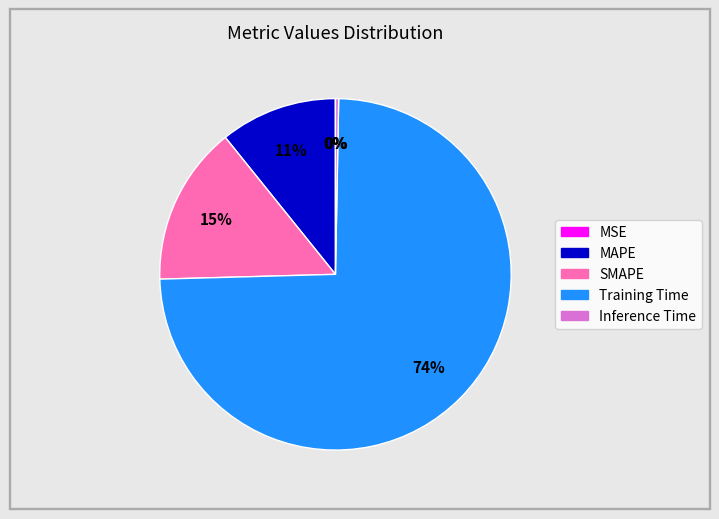

Is Training Time the majority of the pie?

Yes